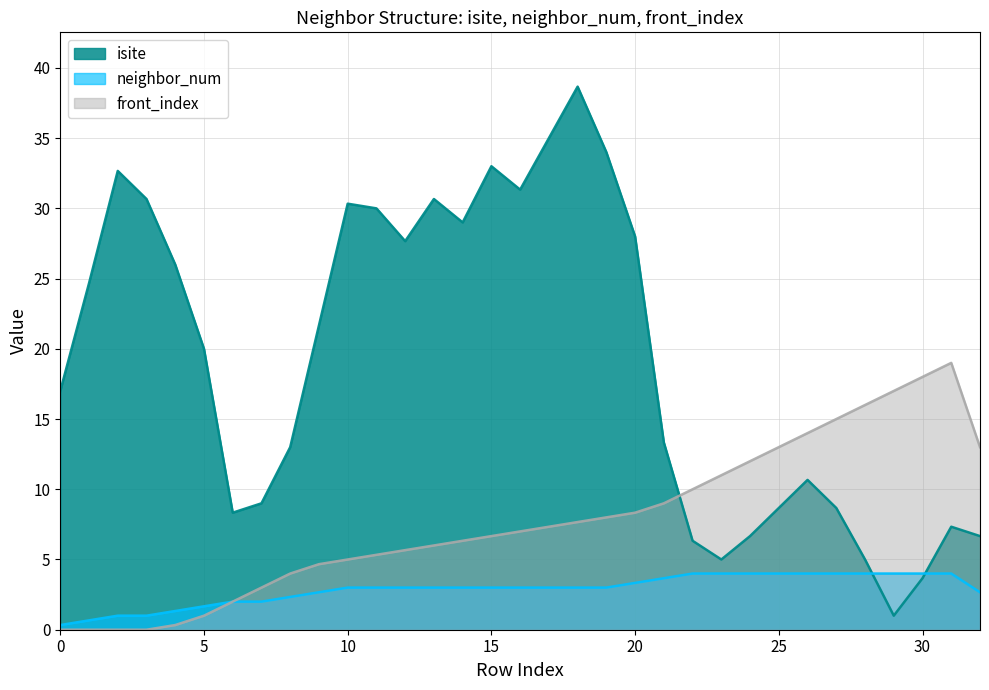

What value does the isite series have at 24, to the nearest 10?

10